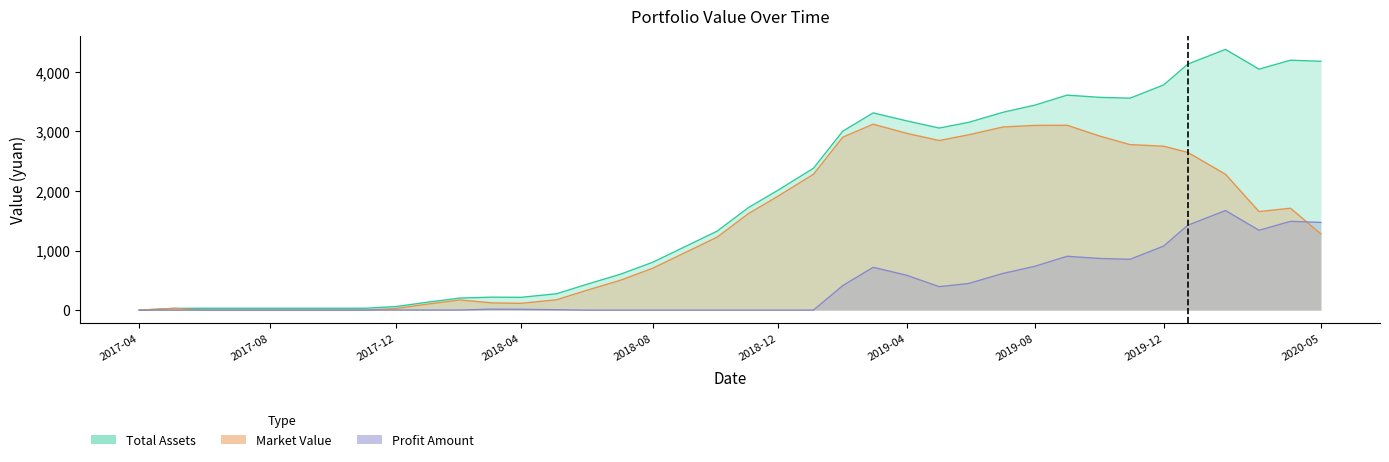

The value of profit amount at 2019-01-31 is -978.5. True or false?

False